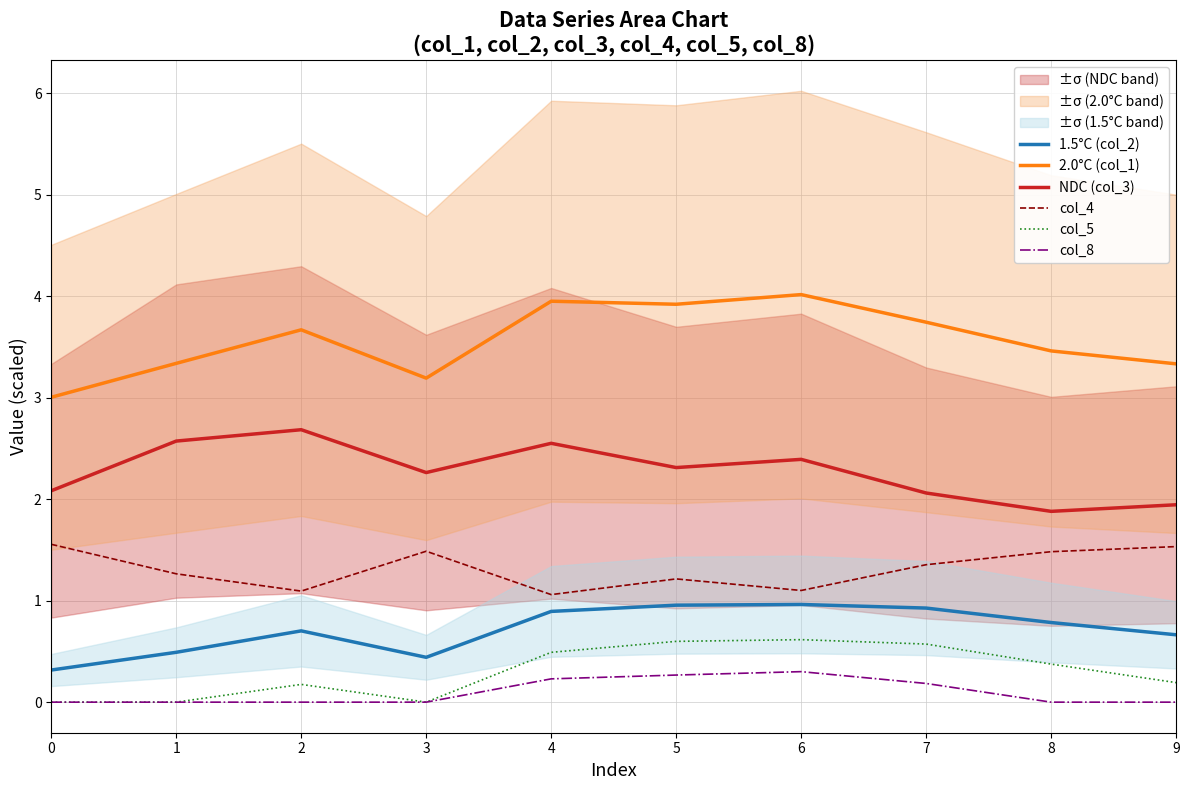

What is the spread (max minus min) of values at 9?

3.3